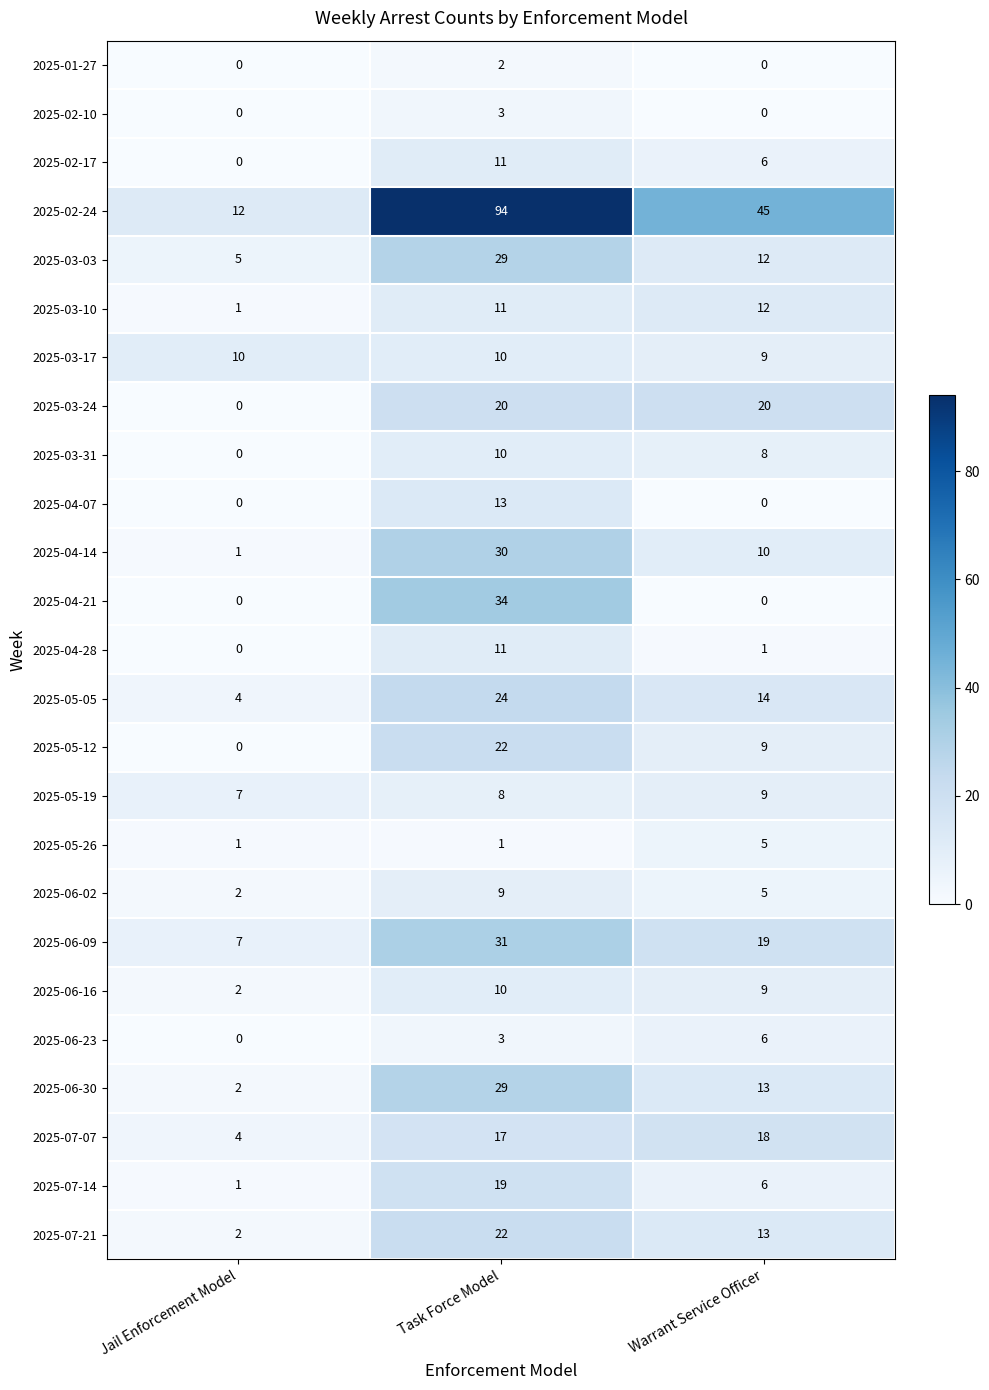

List the labels in order of 2025-03-31 value, largest first.

Task Force Model, Warrant Service Officer, Jail Enforcement Model